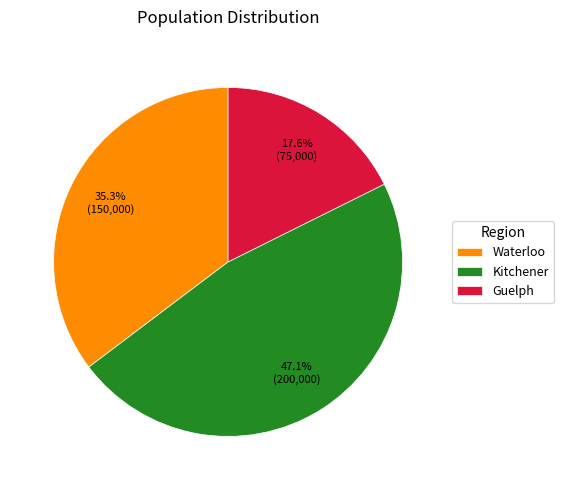

How many segments does this pie chart have?

3